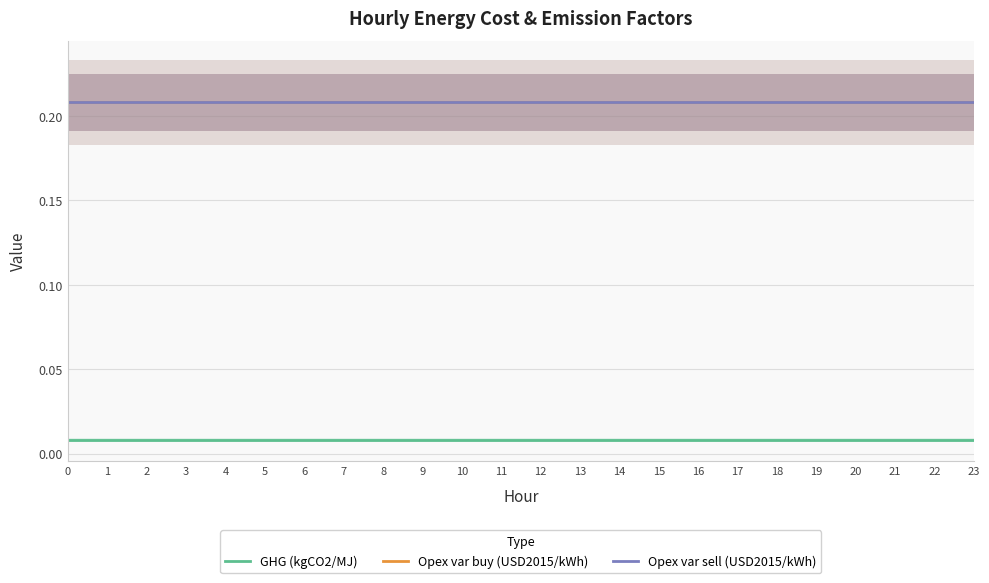

The value of Opex var sell (USD2015/kWh) at 4 is 0.2. True or false?

True